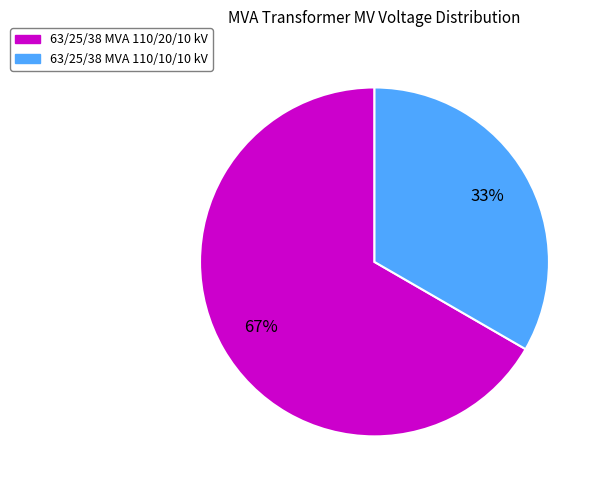

Approximately how many times larger is the value at 63/25/38 MVA 110/10/10 kV compared to 63/25/38 MVA 110/20/10 kV?

0.5